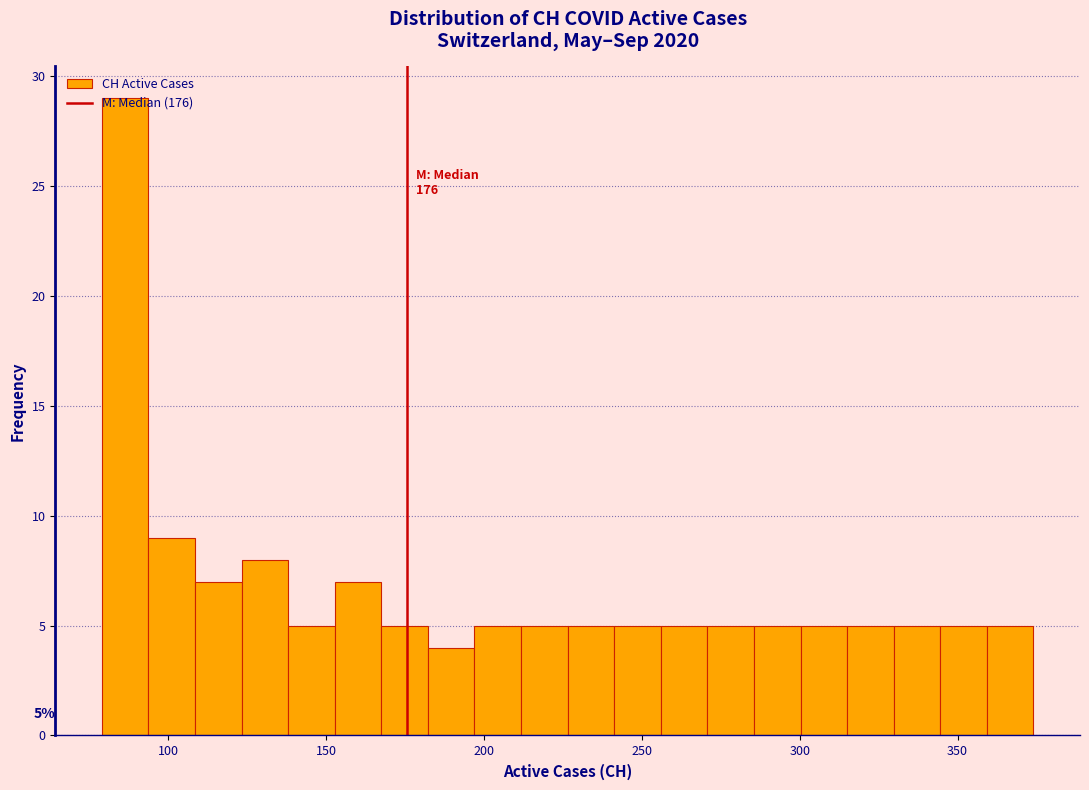

Around what value on the x-axis is the tallest bar? Give the approximate position of its centre, as read against the axis.

85